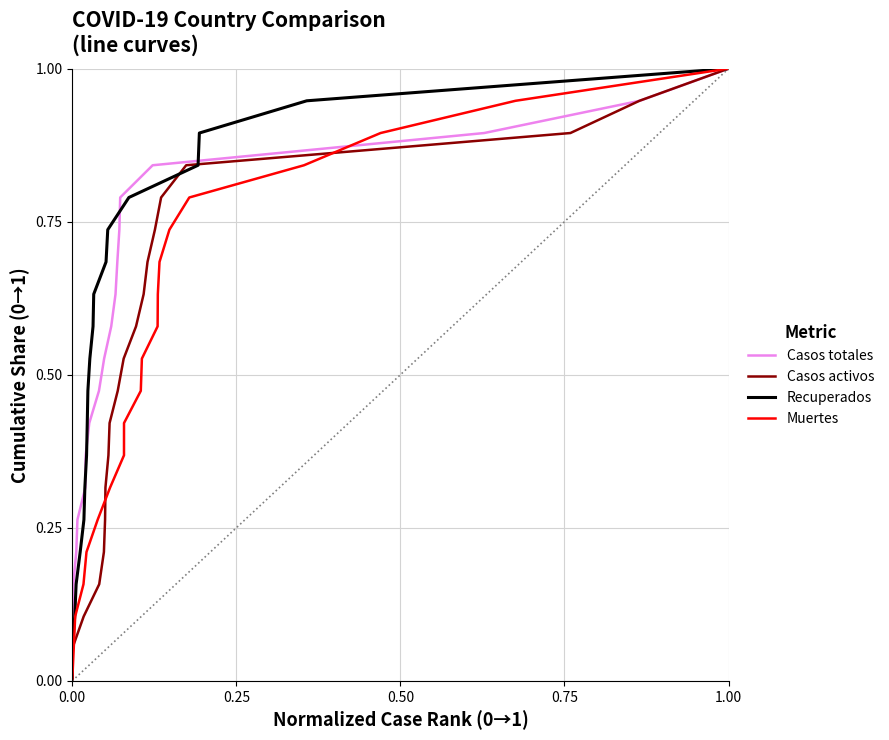

Rank the series by their maximum value, from lowest to highest.

Casos totales, Casos activos, Recuperados, Muertes